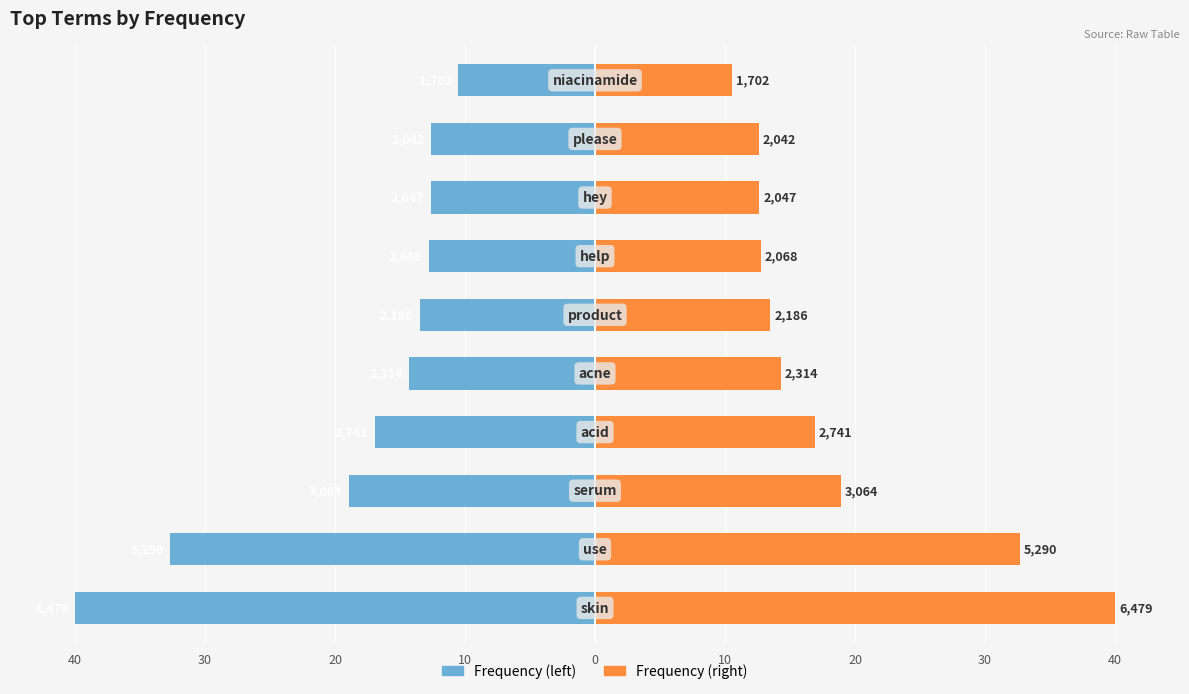

Reading right to left, list all the values displayed in this chart.

Frequency (left): -10.5	-12.6	-12.6	-12.8	-13.5	-14.3	-16.9	-18.9	-32.7	-40.0
Frequency (right): 10.5	12.6	12.6	12.8	13.5	14.3	16.9	18.9	32.7	40.0